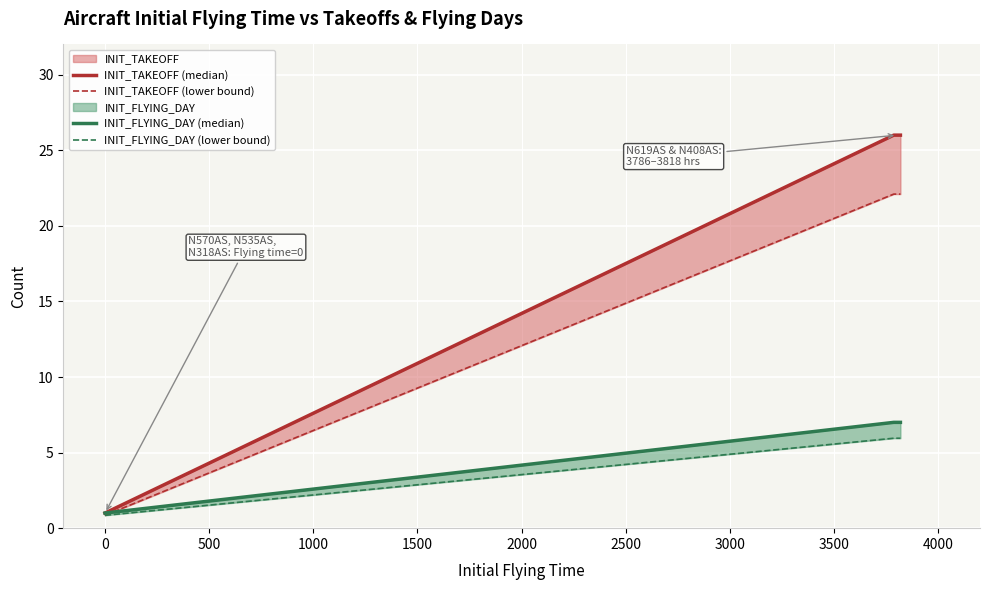

What is the value of the INIT_TAKEOFF (median) point at the 3rd from the left?

26.0